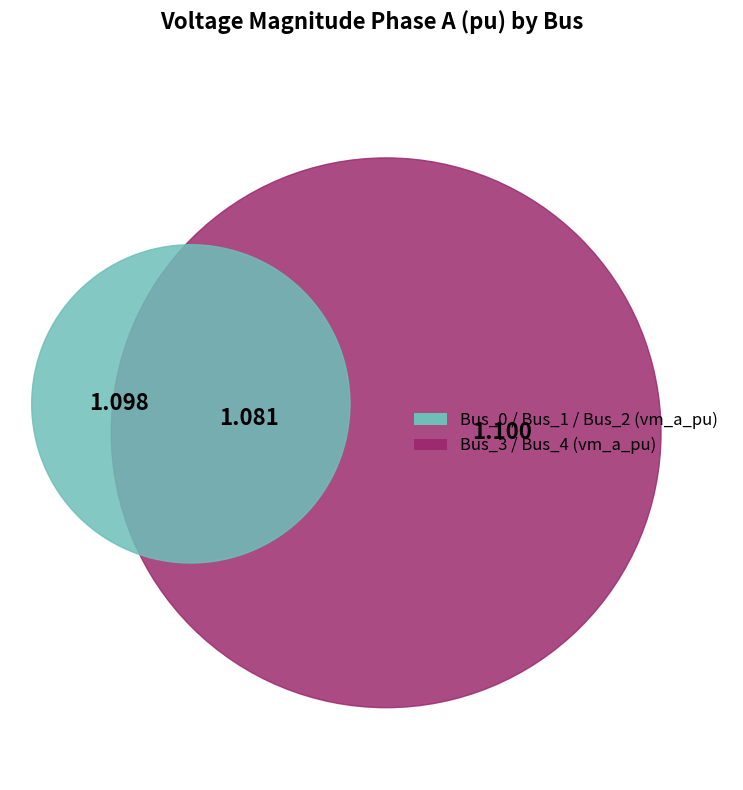

Does any single category account for the majority?

No